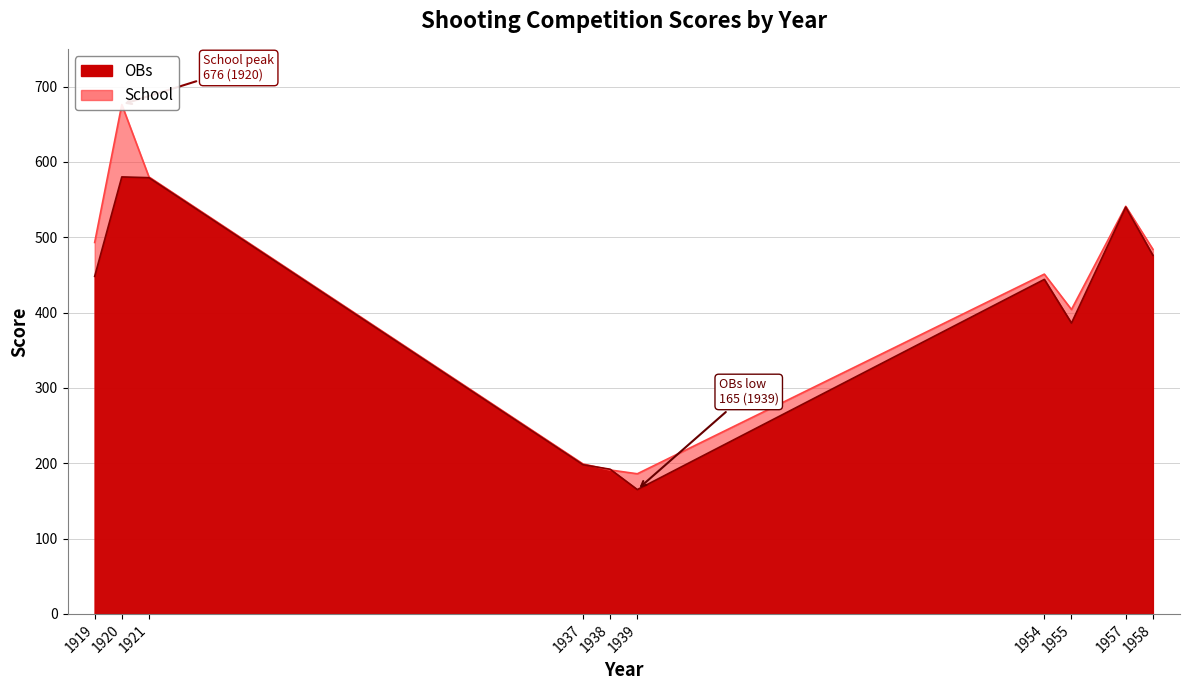

What is the maximum value for OBs?

580